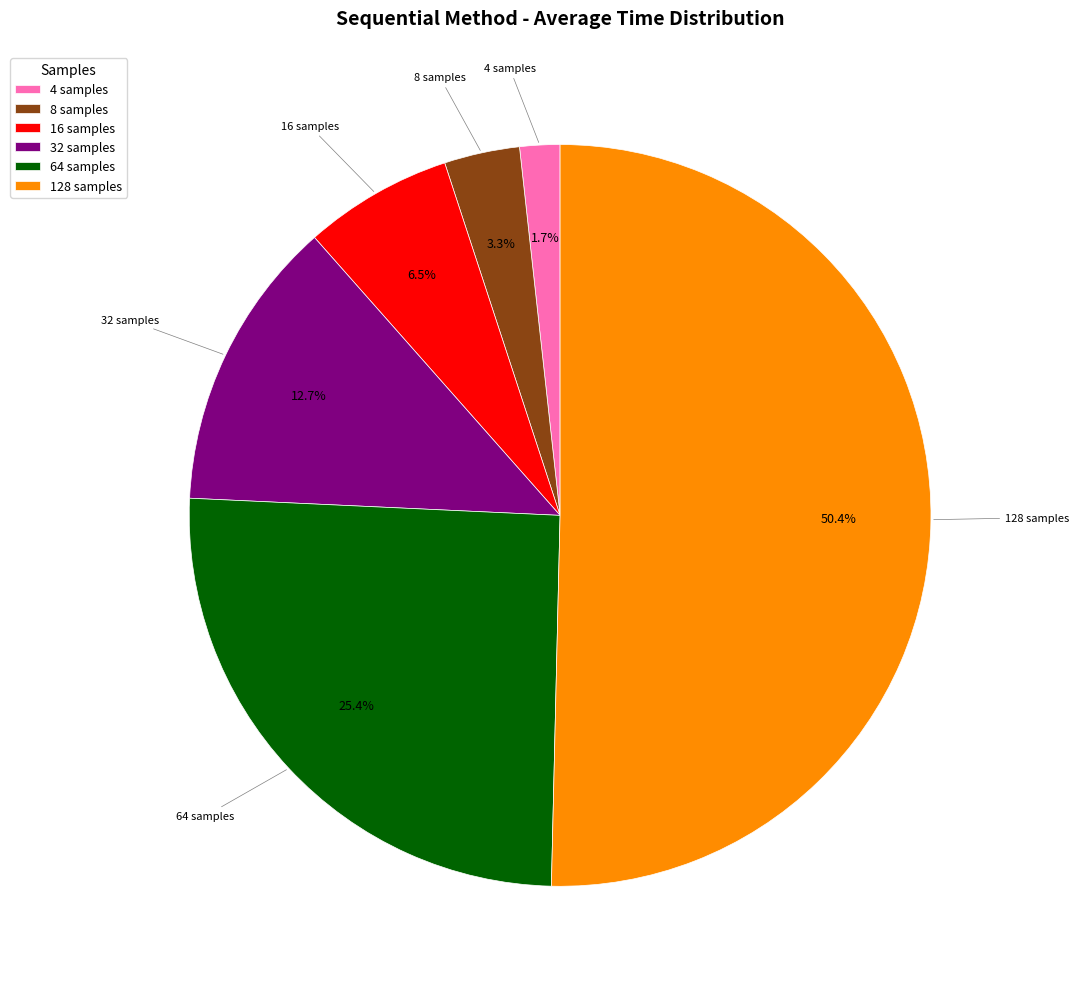

To the nearest percent, what portion does 8 represent?

3%